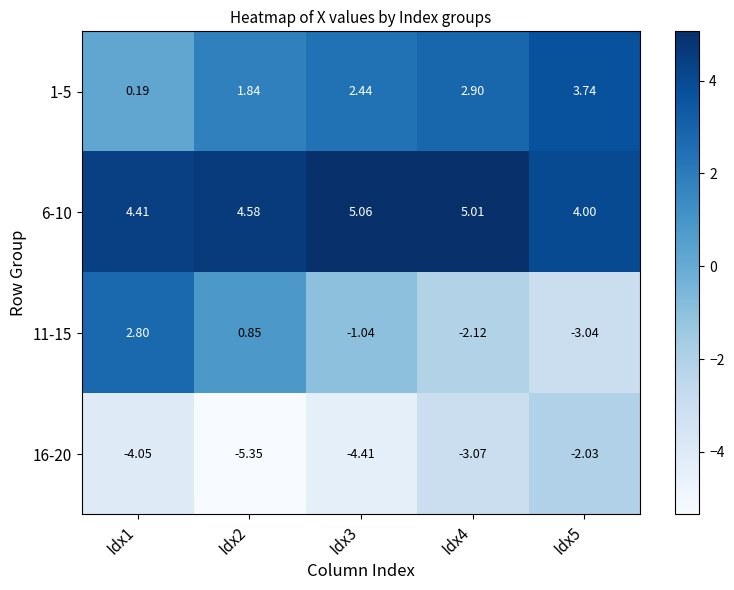

What is the spread (max minus min) of values at Idx2?

9.9